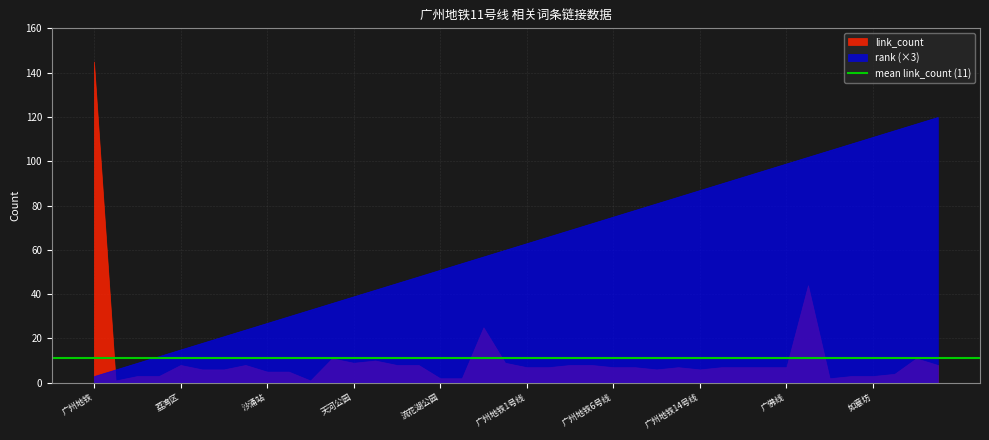

Reading left to right, what are all the values shown in this chart?

link_count: 广州地铁=145	城市轨道交通=1	天河区=3	越秀区=3	荔湾区=8	白云区=6	海珠区=6	广州地铁13号线=8	沙涌站=5	芳村大道东站=5	梓元岗站=1	员村=11	天河公园=9	广州东站=10	云台花园=8	广州火车站=8	流花湖公园=2	荔湾湖公园=2	芳村=25	白鹅潭=9	广州地铁1号线=7	广州地铁2号线=7	广州地铁3号线=8	广州地铁5号线=8	广州地铁6号线=7	广州地铁8号线=7	广州地铁10号线=6	广州地铁12号线=7	广州地铁14号线=6	广州地铁18号线=7	广州地铁19号线=7	广州地铁21号线=7	广佛线=7	广州地铁11号线=44	流花路=2	彩虹桥=3	如意坊=3	石围塘=4	沙涌=11	鹤洞=8
rank: 广州地铁=1	城市轨道交通=2	天河区=3	越秀区=4	荔湾区=5	白云区=6	海珠区=7	广州地铁13号线=8	沙涌站=9	芳村大道东站=10	梓元岗站=11	员村=12	天河公园=13	广州东站=14	云台花园=15	广州火车站=16	流花湖公园=17	荔湾湖公园=18	芳村=19	白鹅潭=20	广州地铁1号线=21	广州地铁2号线=22	广州地铁3号线=23	广州地铁5号线=24	广州地铁6号线=25	广州地铁8号线=26	广州地铁10号线=27	广州地铁12号线=28	广州地铁14号线=29	广州地铁18号线=30	广州地铁19号线=31	广州地铁21号线=32	广佛线=33	广州地铁11号线=34	流花路=35	彩虹桥=36	如意坊=37	石围塘=38	沙涌=39	鹤洞=40